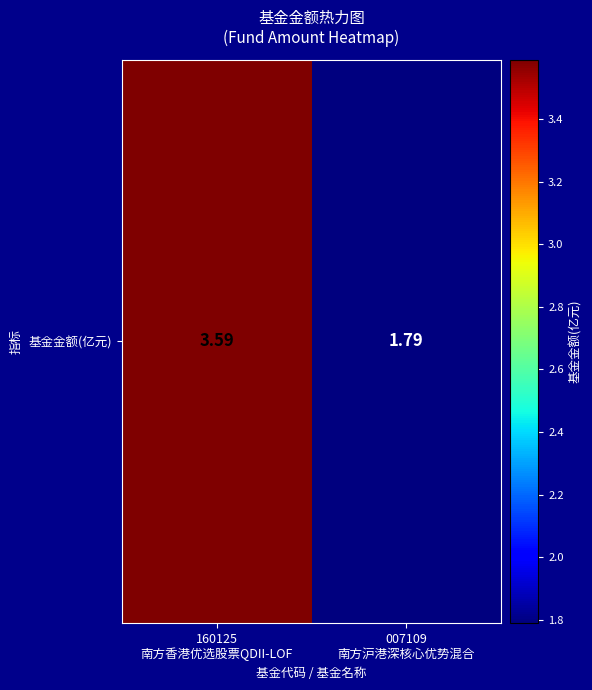

Rank the categories by value from highest to lowest.

160125
南方香港优选股票QDII-LOF, 007109
南方沪港深核心优势混合